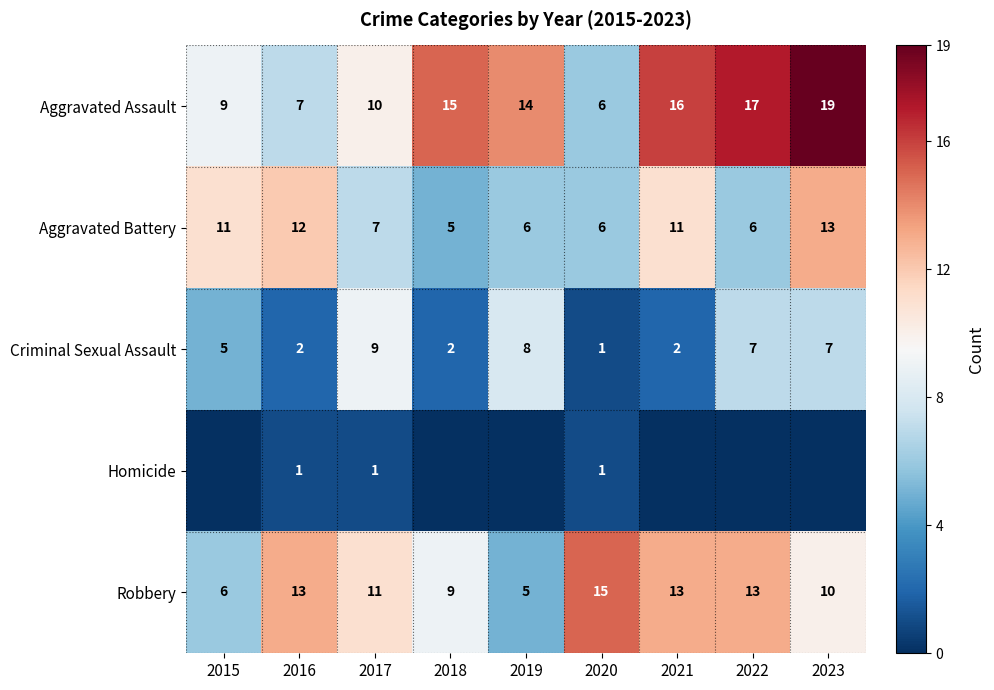

What is the difference between the Robbery values at 2019 and 2018?

4